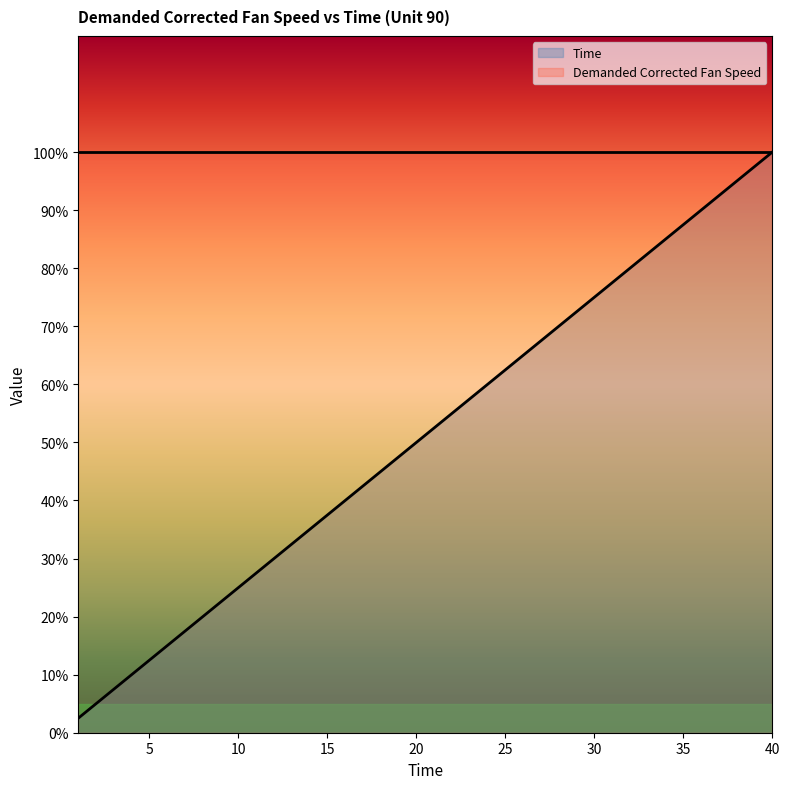

What is the change in value from 14 to 19?

+12.5